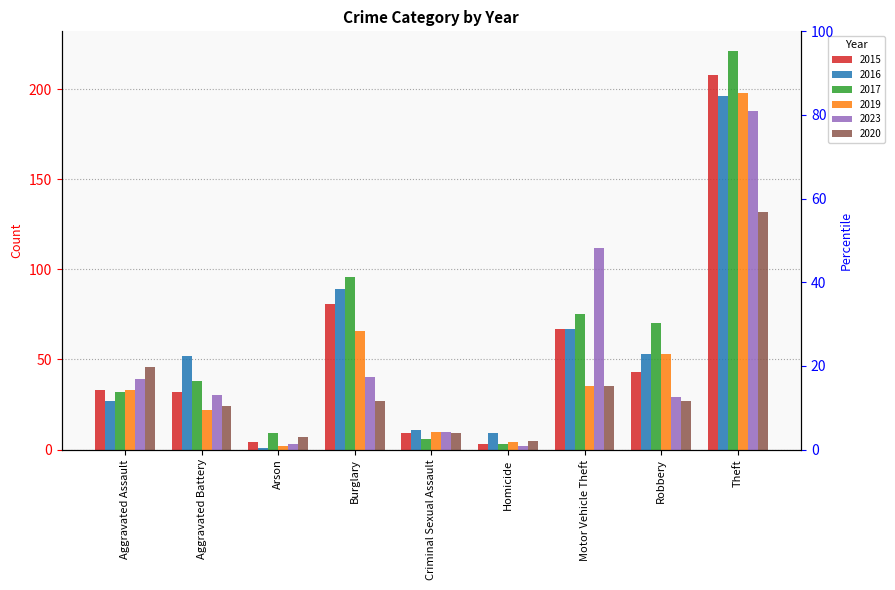

Reading left to right, transcribe all the data shown in this chart.

2015: Aggravated Assault=33	Aggravated Battery=32	Arson=4	Burglary=81	Criminal Sexual Assault=9	Homicide=3	Motor Vehicle Theft=67	Robbery=43	Theft=208
2016: Aggravated Assault=27	Aggravated Battery=52	Arson=1	Burglary=89	Criminal Sexual Assault=11	Homicide=9	Motor Vehicle Theft=67	Robbery=53	Theft=196
2017: Aggravated Assault=32	Aggravated Battery=38	Arson=9	Burglary=96	Criminal Sexual Assault=6	Homicide=3	Motor Vehicle Theft=75	Robbery=70	Theft=221
2019: Aggravated Assault=33	Aggravated Battery=22	Arson=2	Burglary=66	Criminal Sexual Assault=10	Homicide=4	Motor Vehicle Theft=35	Robbery=53	Theft=198
2023: Aggravated Assault=39	Aggravated Battery=30	Arson=3	Burglary=40	Criminal Sexual Assault=10	Homicide=2	Motor Vehicle Theft=112	Robbery=29	Theft=188
2020: Aggravated Assault=46	Aggravated Battery=24	Arson=7	Burglary=27	Criminal Sexual Assault=9	Homicide=5	Motor Vehicle Theft=35	Robbery=27	Theft=132